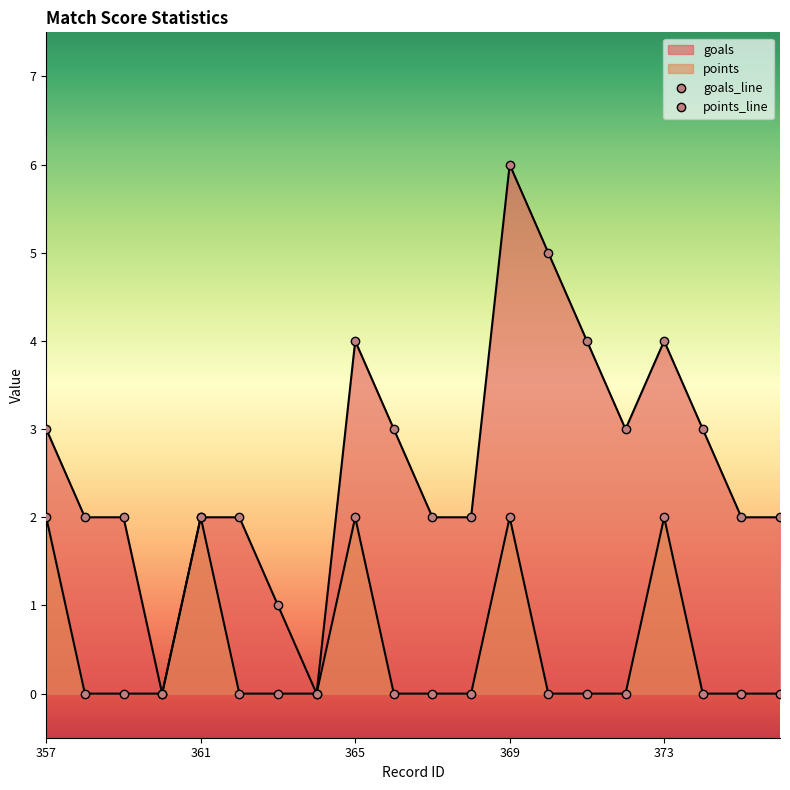

What is the difference between the second highest and second lowest values in the goals series?

5